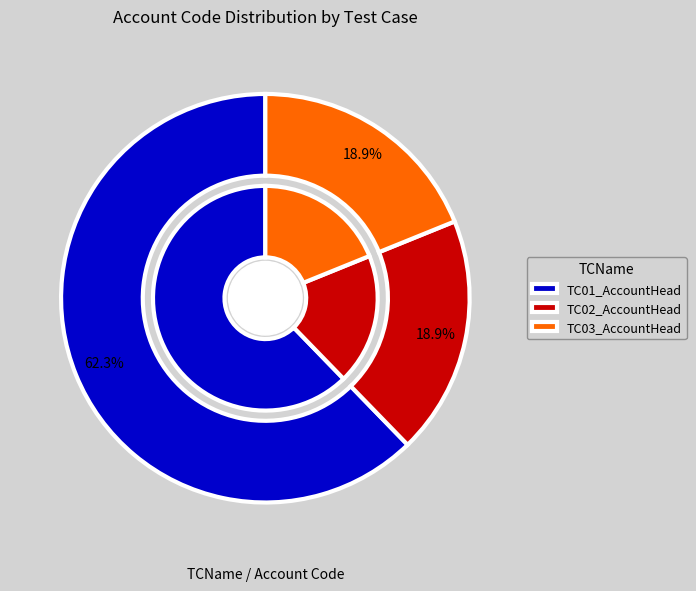

Which slice is the smallest?

TC02_AccountHead